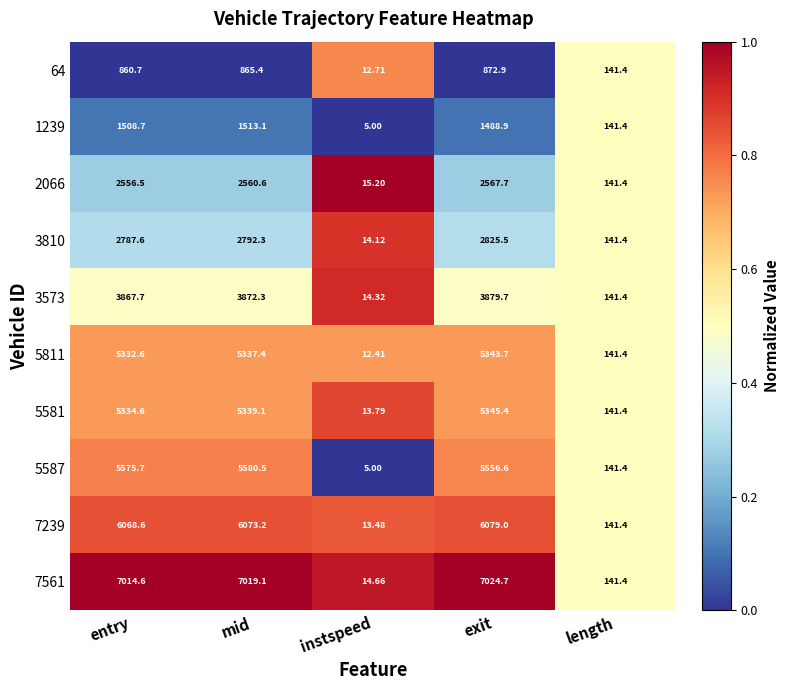

Where does the 3573 series first go above 3867?

entry